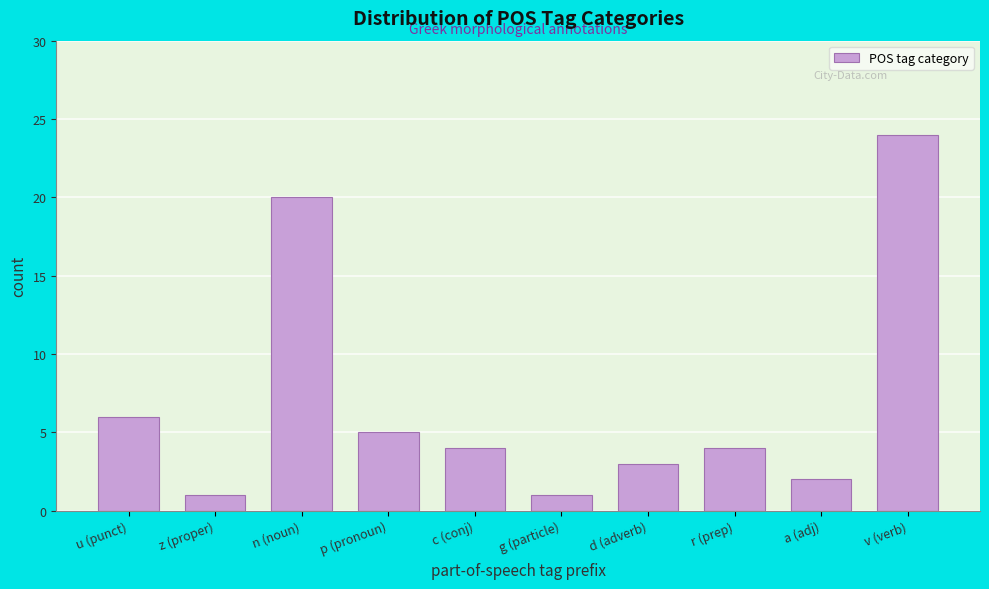

Reading left to right, what are all the values shown in this chart?

u (punct)=6	z (proper)=1	n (noun)=20	p (pronoun)=5	c (conj)=4	g (particle)=1	d (adverb)=3	r (prep)=4	a (adj)=2	v (verb)=24